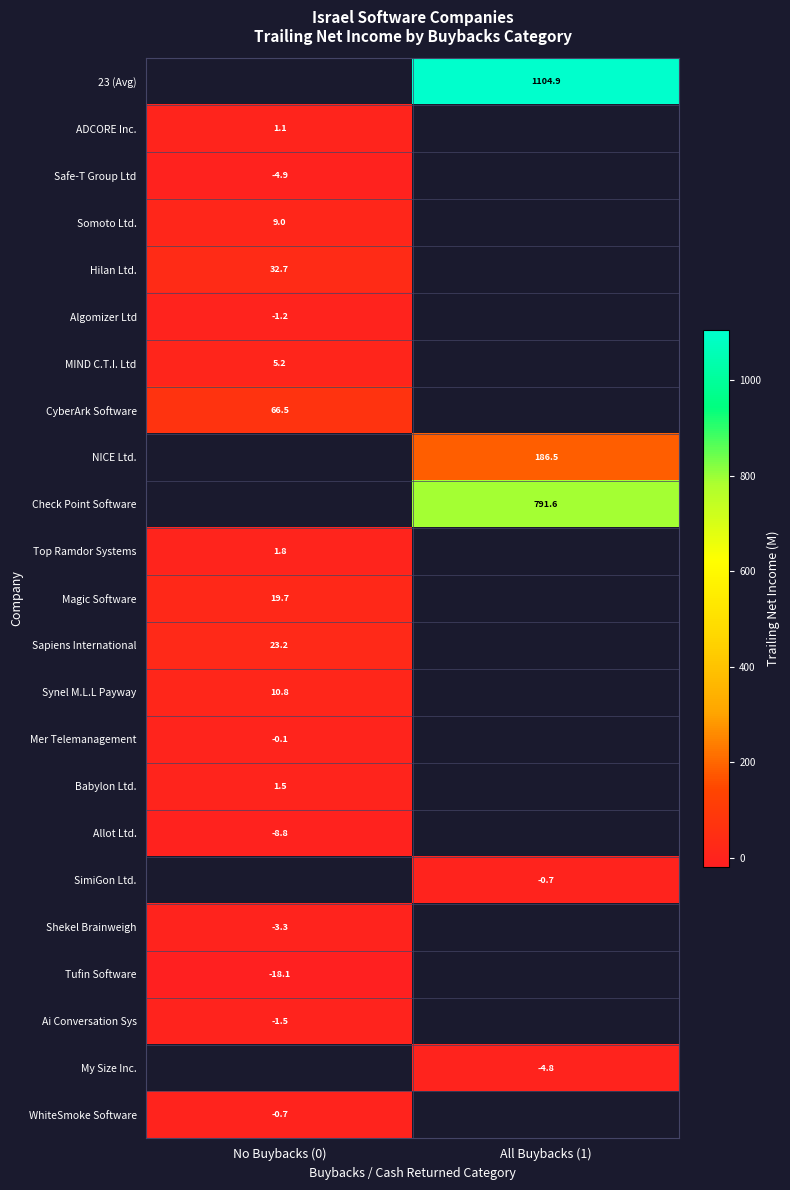

Is the value of ADCORE Inc. at No Buybacks (0) greater than the value of Check Point Software at All Buybacks (1)?

No